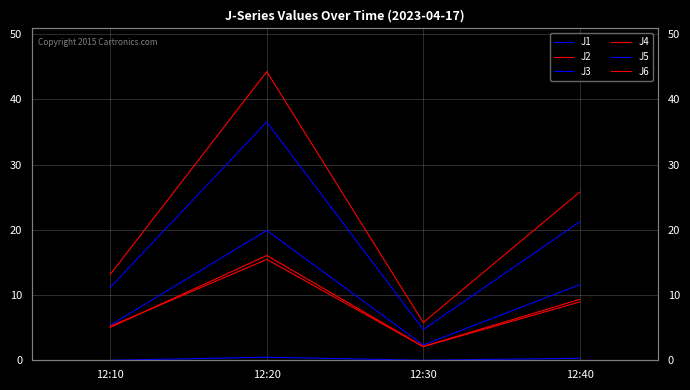

Is the value of J2 at 12:30 greater than the value of J4 at 12:30?

No